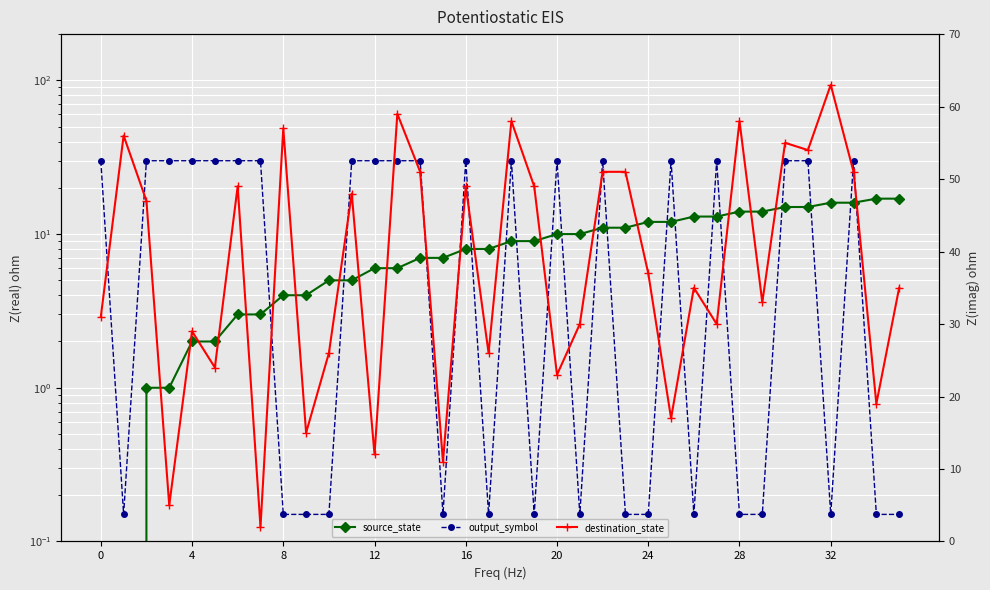

List the labels in order of source_state value, smallest first.

0, 4, 8, 12, 16, 20, 24, 28, 32, 9, 10, 11, 12, 13, 14, 15, 16, 17, 18, 19, 20, 21, 22, 23, 24, 25, 26, 27, 28, 29, 30, 31, 32, 33, 34, 35